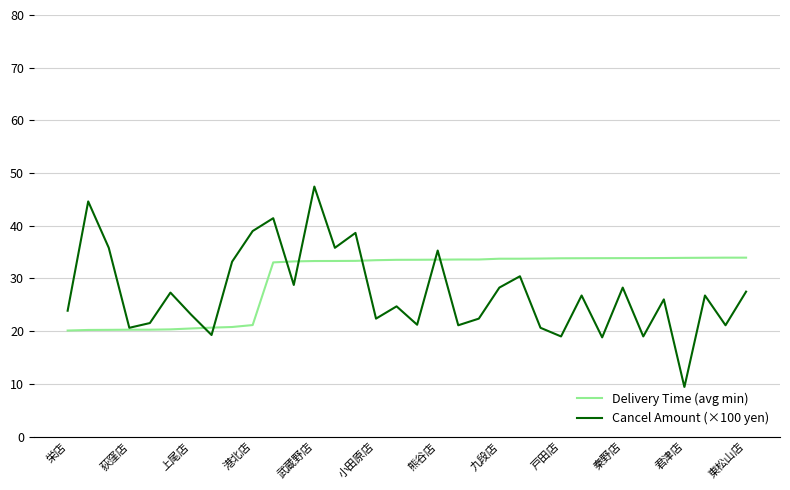

What is the smallest value displayed?

9.4